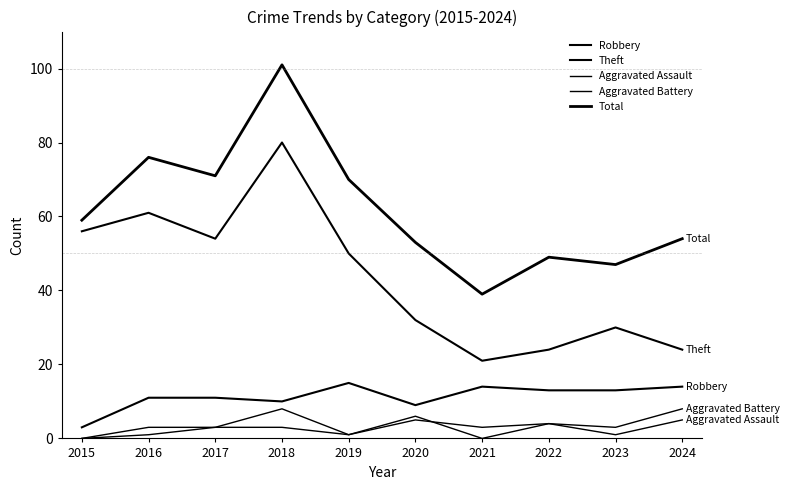

Which series has the widest spread of values?

Total